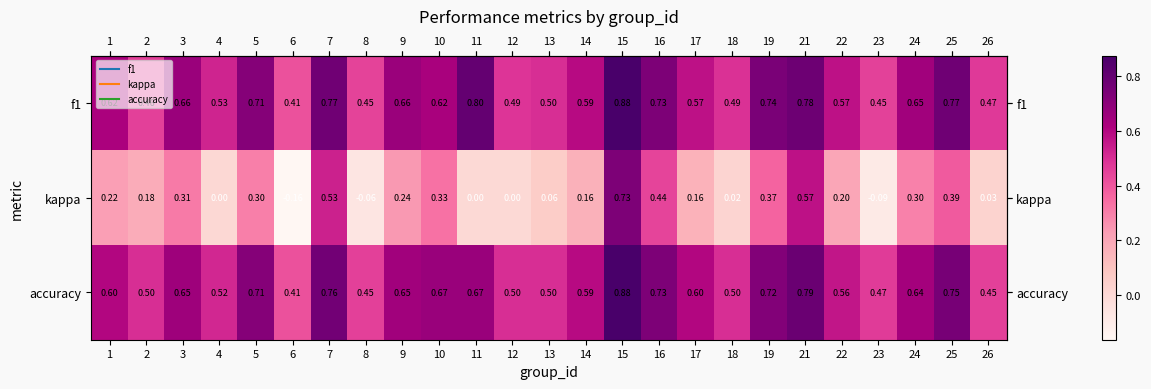

Between 14 and 16, which series saw the biggest shift?

kappa